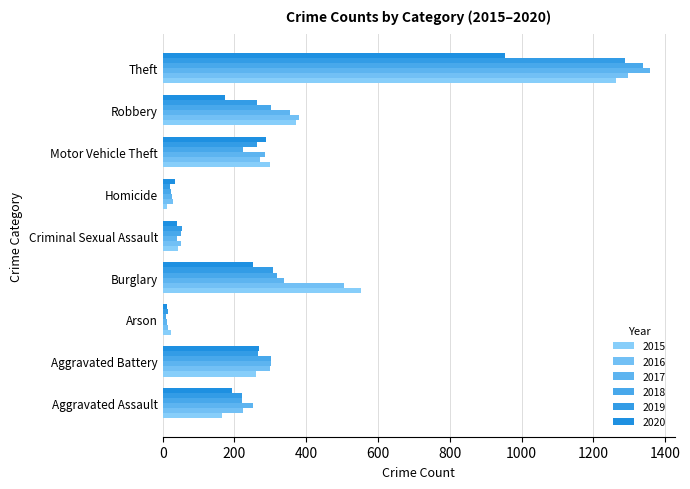

Reading right to left, what are all the values shown in this chart?

2015: Theft=1263	Robbery=372	Motor Vehicle Theft=299	Homicide=13	Criminal Sexual Assault=43	Burglary=552	Arson=22	Aggravated Battery=260	Aggravated Assault=164
2016: Theft=1297	Robbery=381	Motor Vehicle Theft=272	Homicide=28	Criminal Sexual Assault=51	Burglary=505	Arson=14	Aggravated Battery=298	Aggravated Assault=225
2017: Theft=1359	Robbery=356	Motor Vehicle Theft=285	Homicide=27	Criminal Sexual Assault=41	Burglary=339	Arson=12	Aggravated Battery=303	Aggravated Assault=251
2018: Theft=1337	Robbery=302	Motor Vehicle Theft=225	Homicide=23	Criminal Sexual Assault=51	Burglary=319	Arson=8	Aggravated Battery=302	Aggravated Assault=220
2019: Theft=1288	Robbery=264	Motor Vehicle Theft=262	Homicide=21	Criminal Sexual Assault=55	Burglary=308	Arson=16	Aggravated Battery=267	Aggravated Assault=220
2020: Theft=954	Robbery=174	Motor Vehicle Theft=287	Homicide=34	Criminal Sexual Assault=39	Burglary=252	Arson=12	Aggravated Battery=269	Aggravated Assault=192